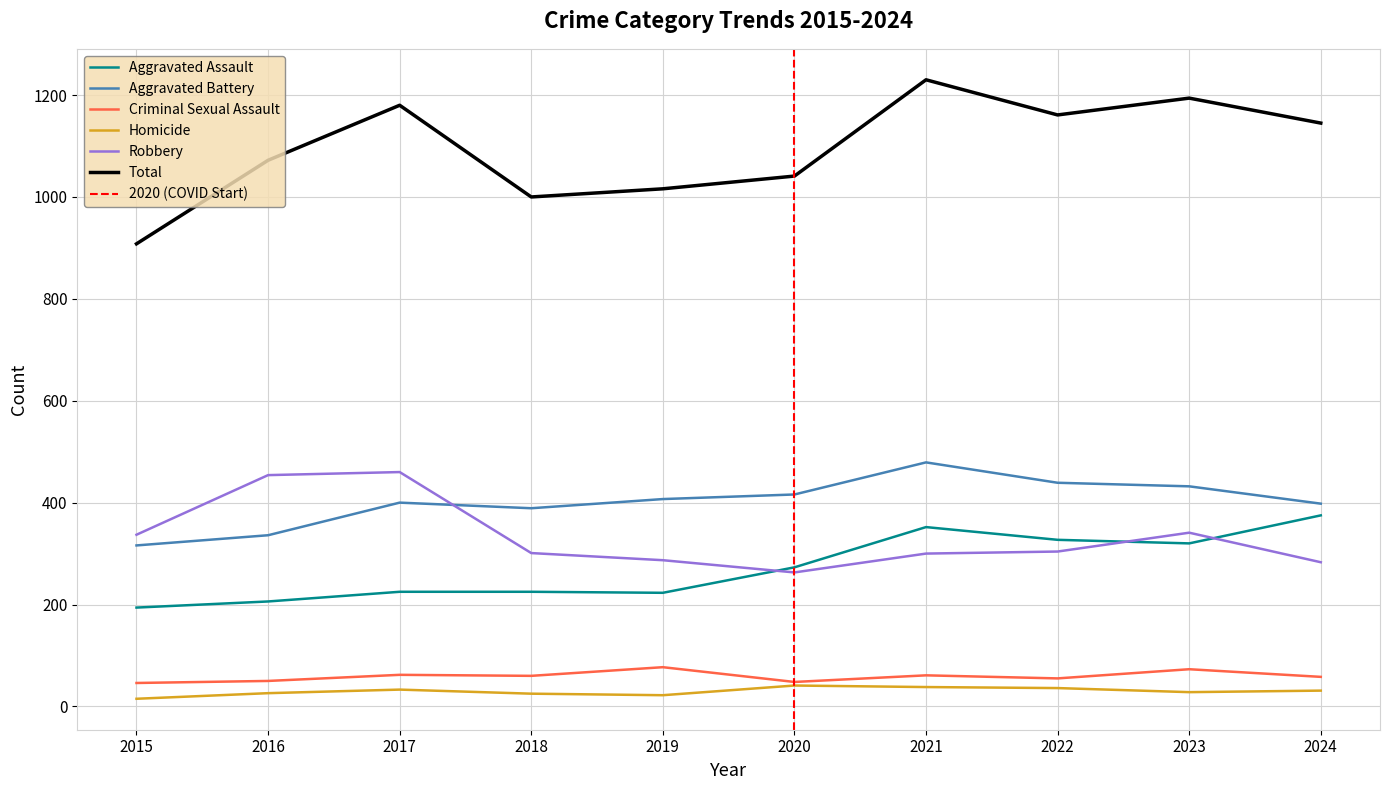

How many categories are shown in the chart?

10